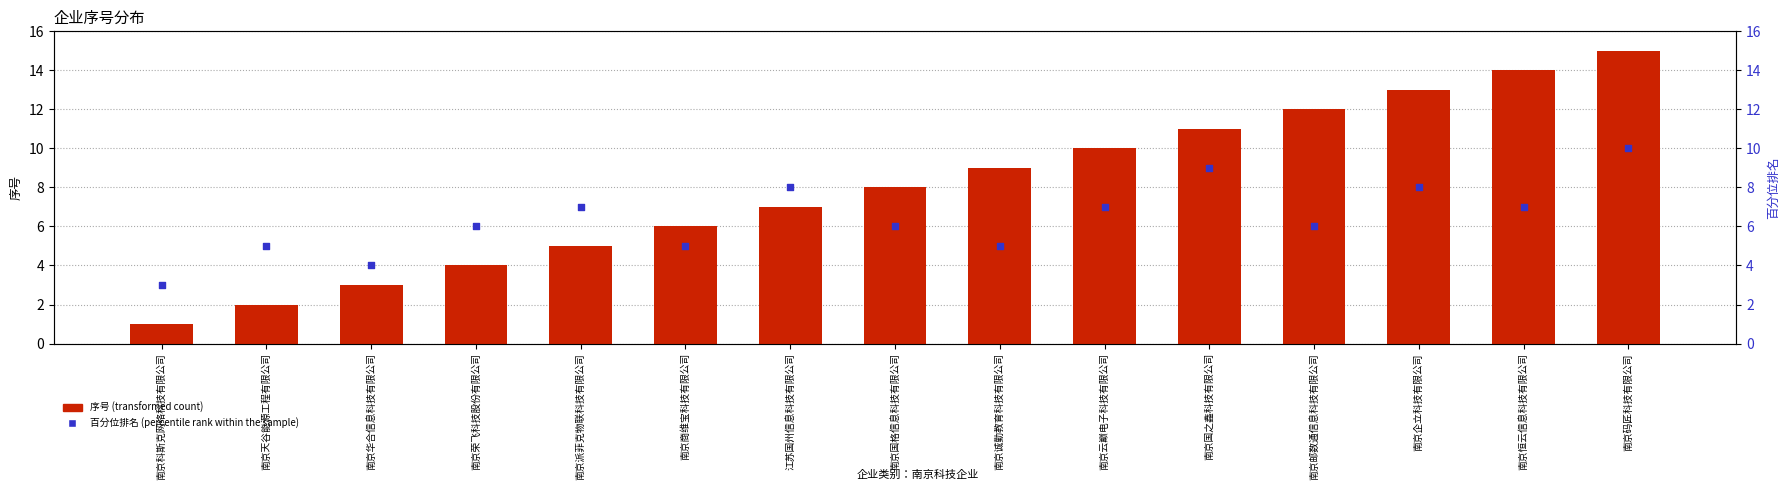

At which category is the sum across all series the highest?

南京码匠科技有限公司